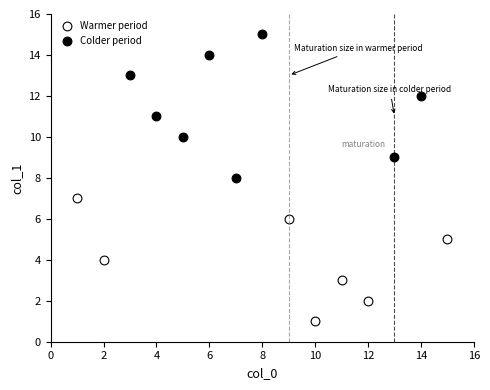

Which series has the largest Y range (max minus min)?

Colder period